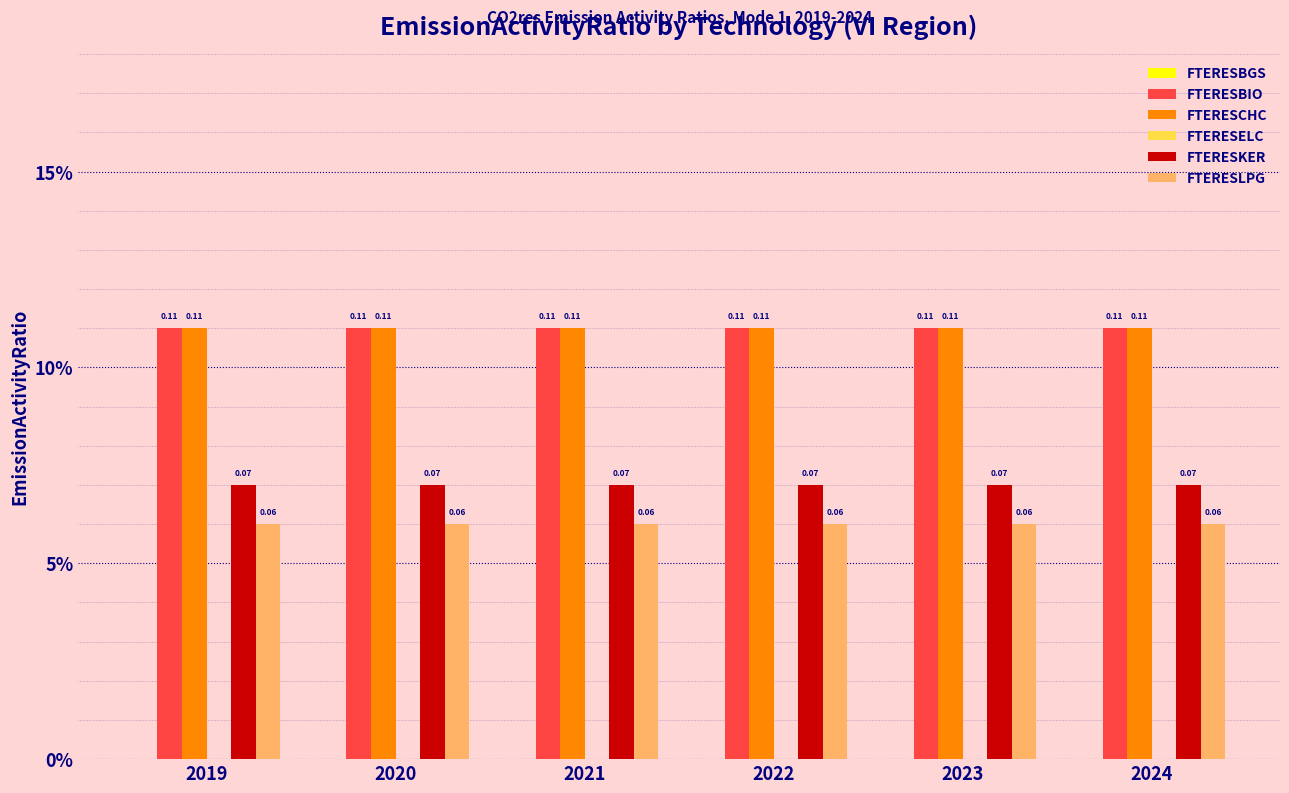

What is the sum of the FTERESLPG values at 2024 and 2021?

0.1